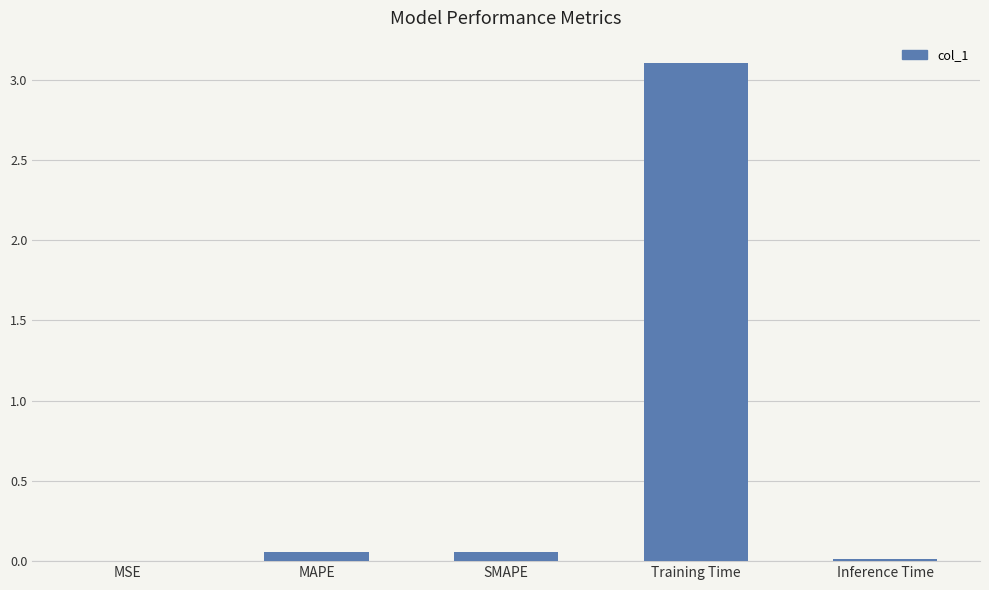

What is the greatest value displayed?

3.1